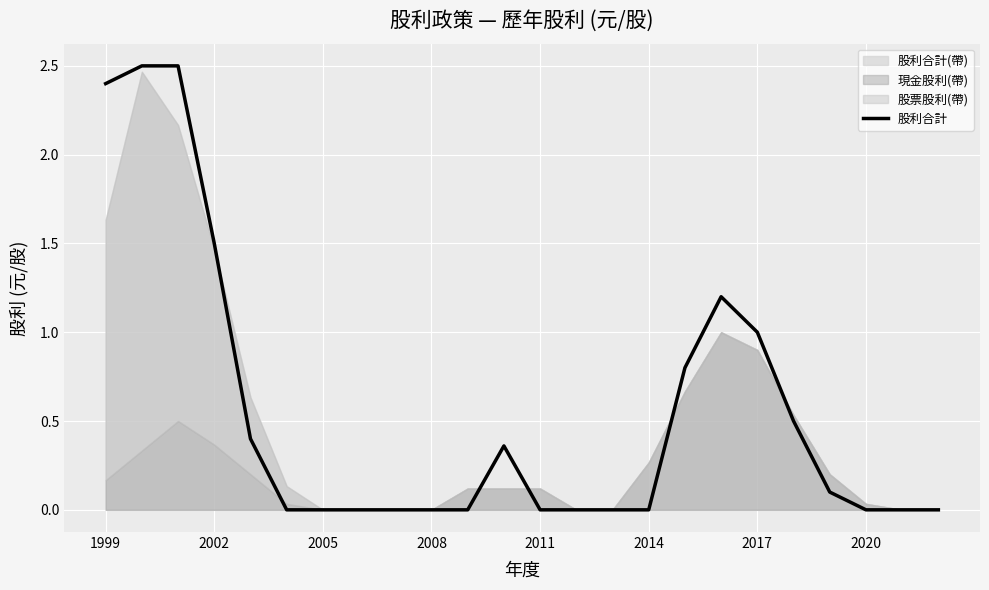

What is the greatest value displayed?

2.5